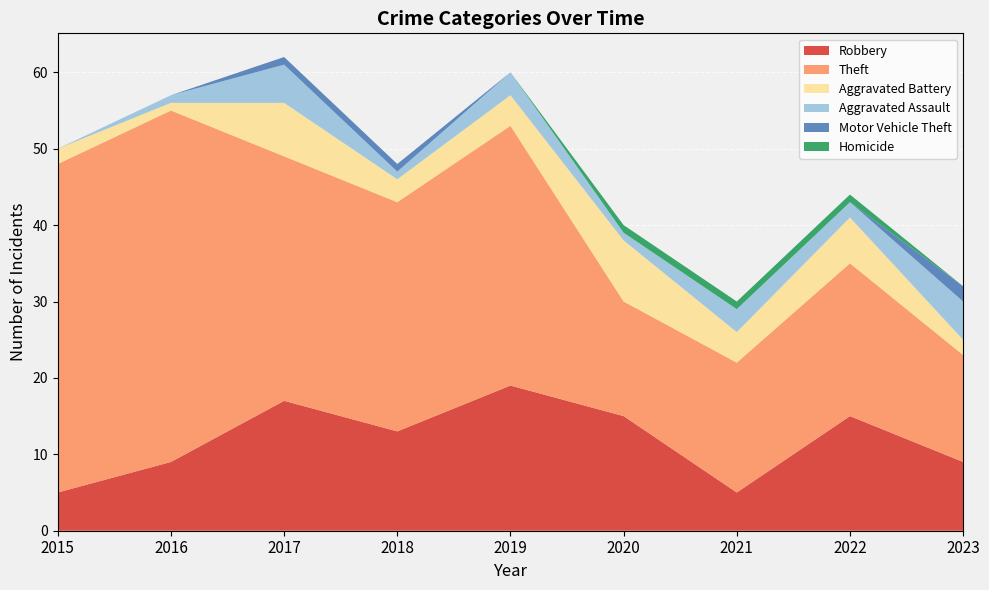

Reading left to right, transcribe all the data shown in this chart.

Robbery: 5	9	17	13	19	15	5	15	9
Theft: 43	46	32	30	34	15	17	20	14
Aggravated Battery: 2	1	7	3	4	8	4	6	2
Aggravated Assault: 0	1	5	1	3	1	3	2	5
Motor Vehicle Theft: 0	0	1	1	0	0	0	0	2
Homicide: 0	0	0	0	0	1	1	1	0